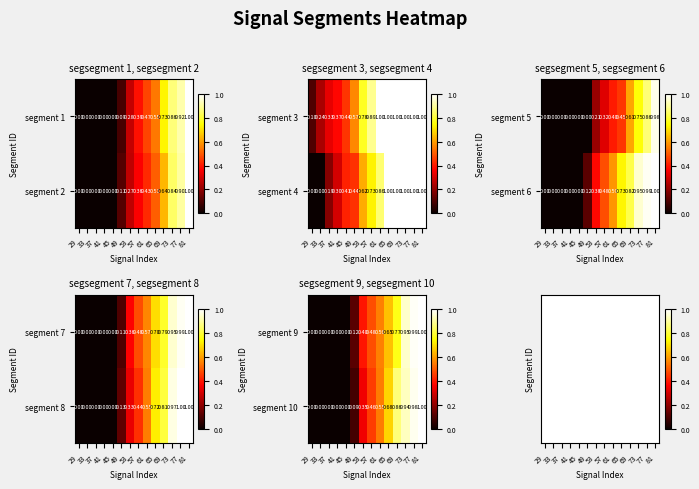

Is the value of segment 9 at 29 greater than the value of segment 10 at 61?

No